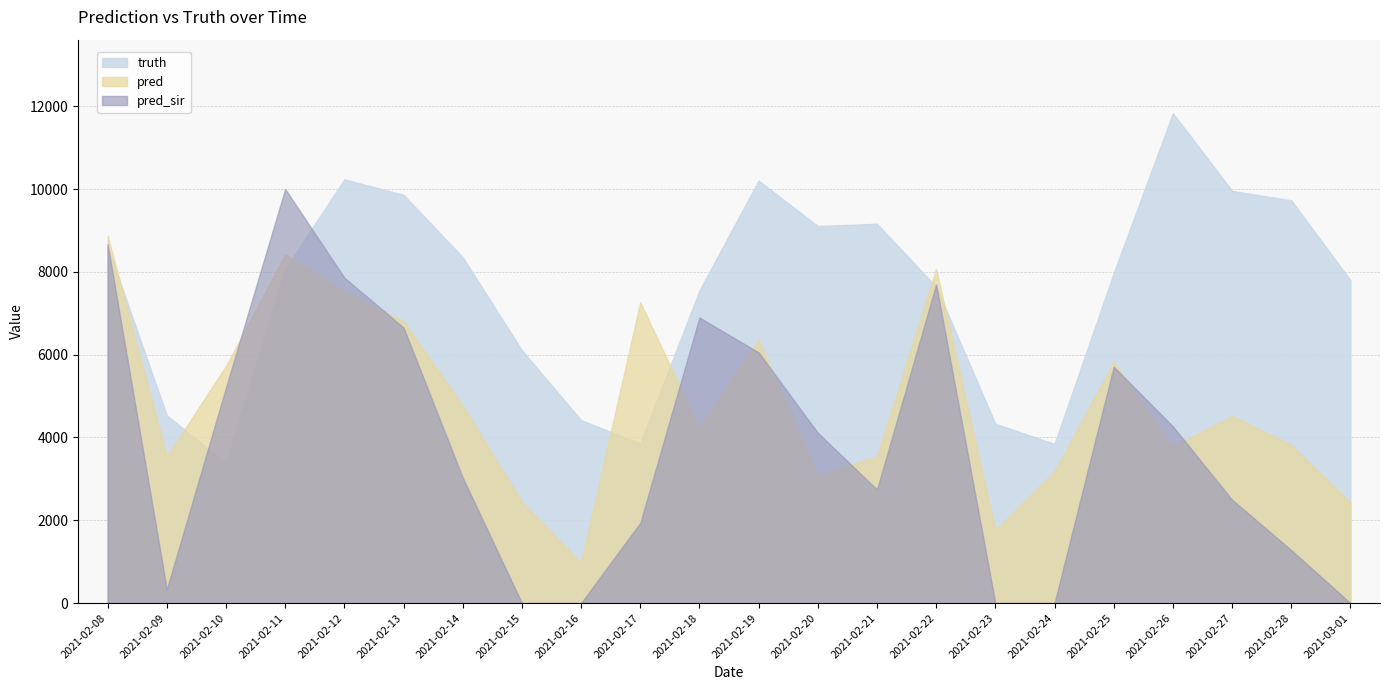

Rank the series by their maximum value, from lowest to highest.

pred, pred_sir, truth